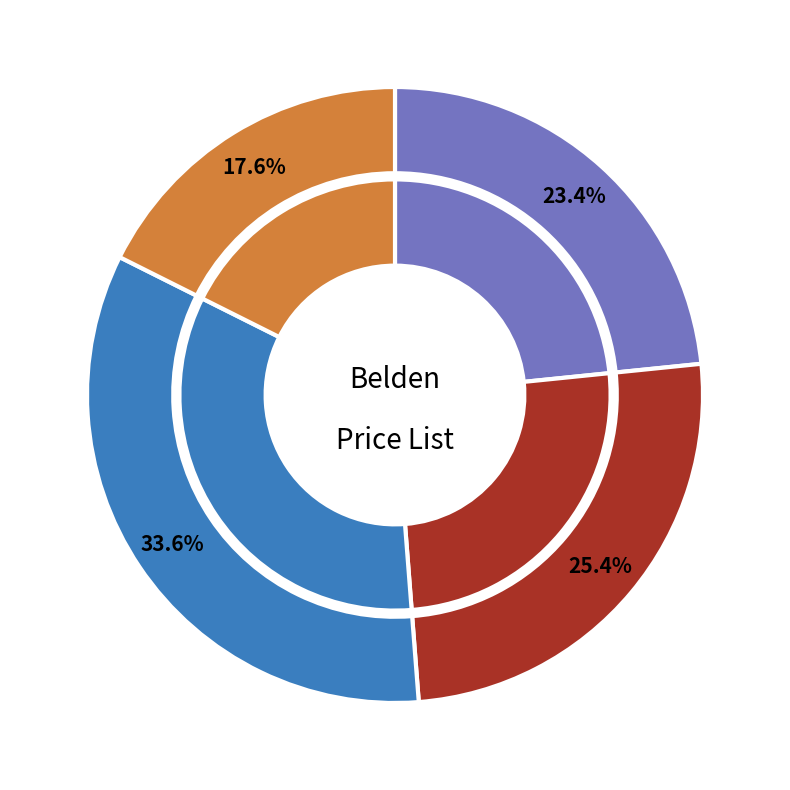

Is AC301420 the majority of the pie?

No